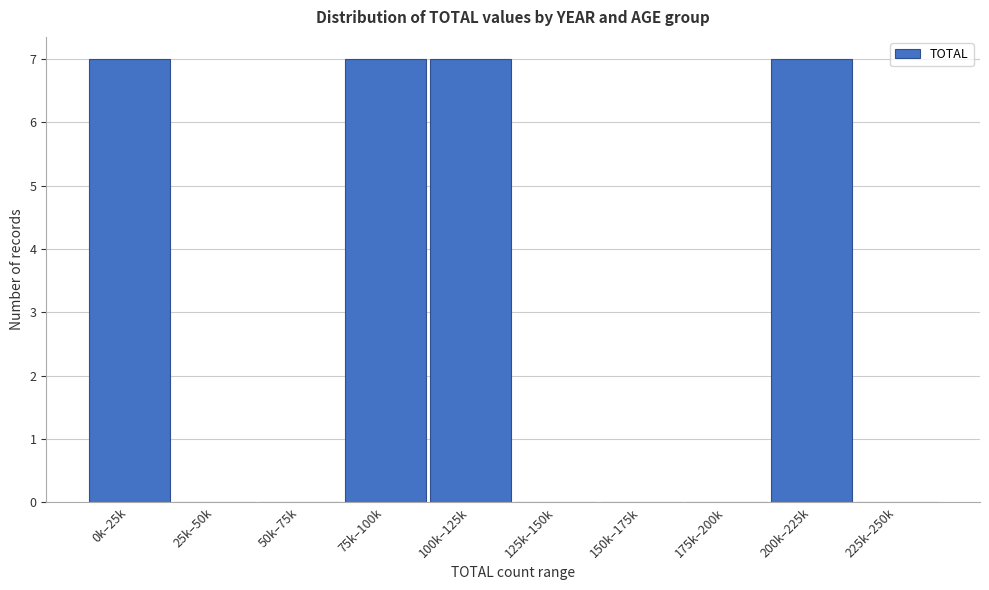

Reading left to right, extract all data points from this chart.

0k–25k=7	25k–50k=0	50k–75k=0	75k–100k=7	100k–125k=7	125k–150k=0	150k–175k=0	175k–200k=0	200k–225k=7	225k–250k=0